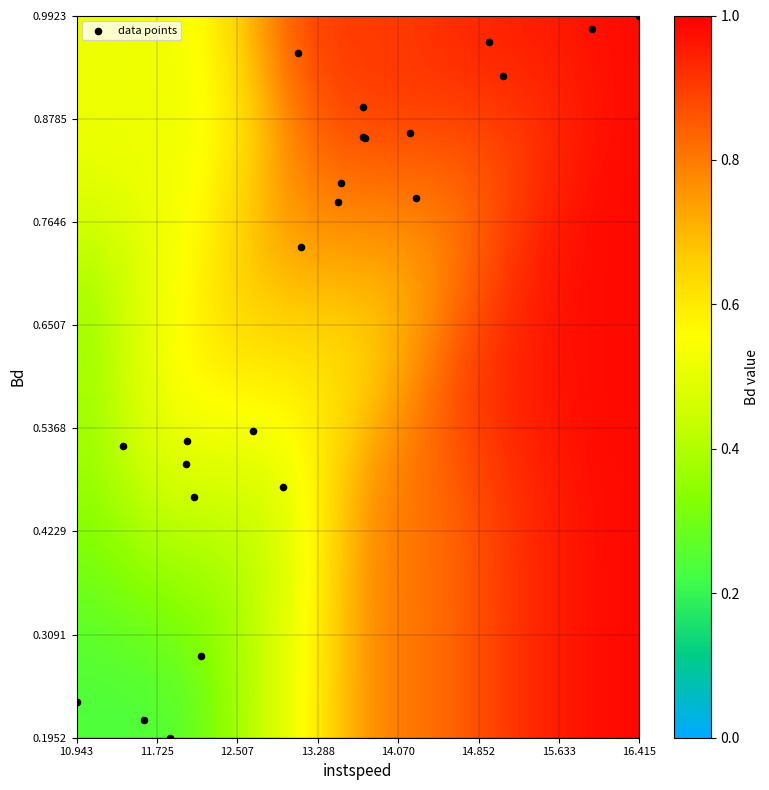

What is the minimum value shown in the chart?

0.2